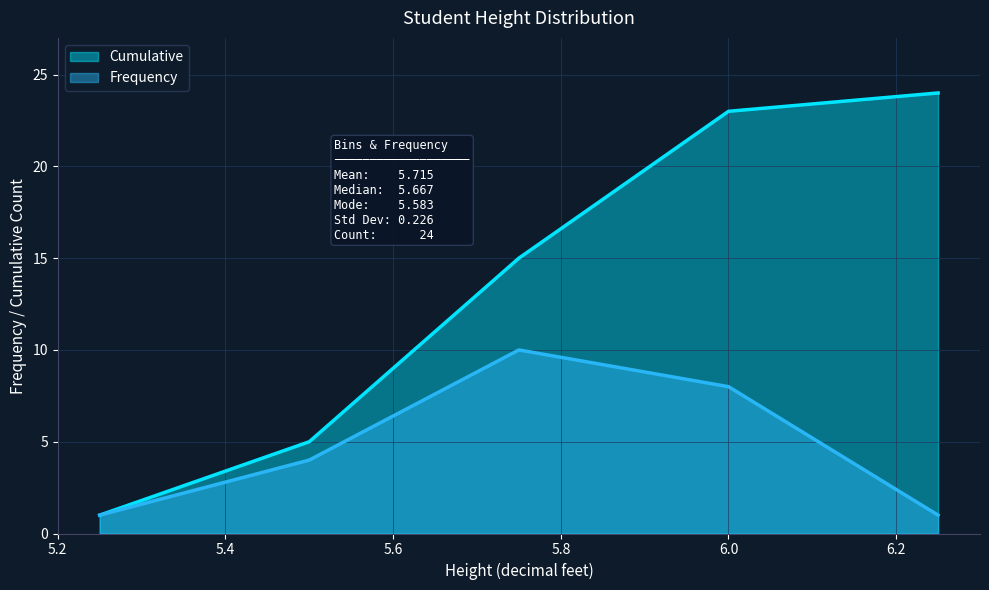

True or false: Frequency and Cumulative intersect in this chart.

False